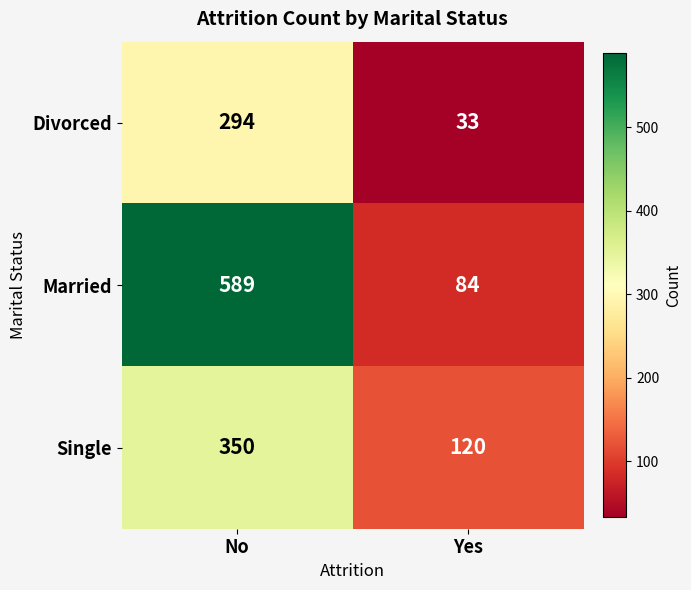

Is the value of Divorced at Yes greater than the value of Married at No?

No